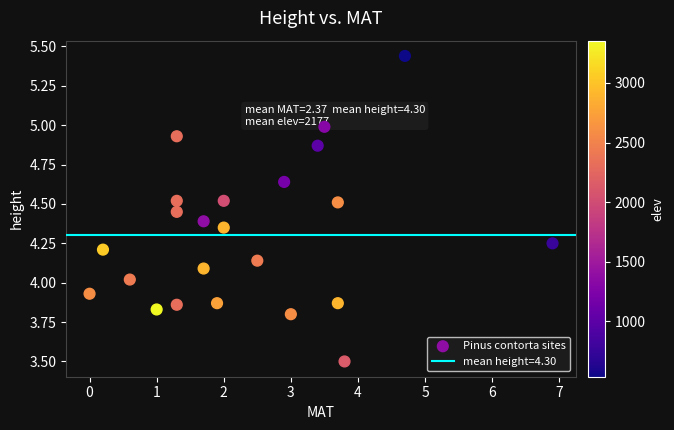

What is the range of X values (max minus min)?

6.9